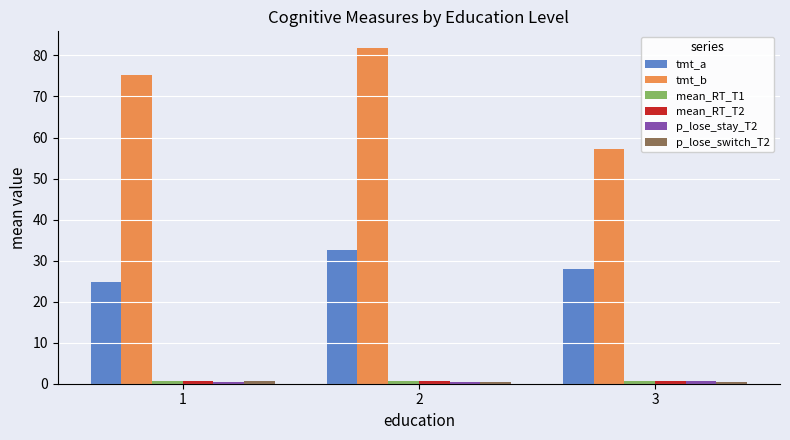

What is the minimum value shown in the chart?

0.4